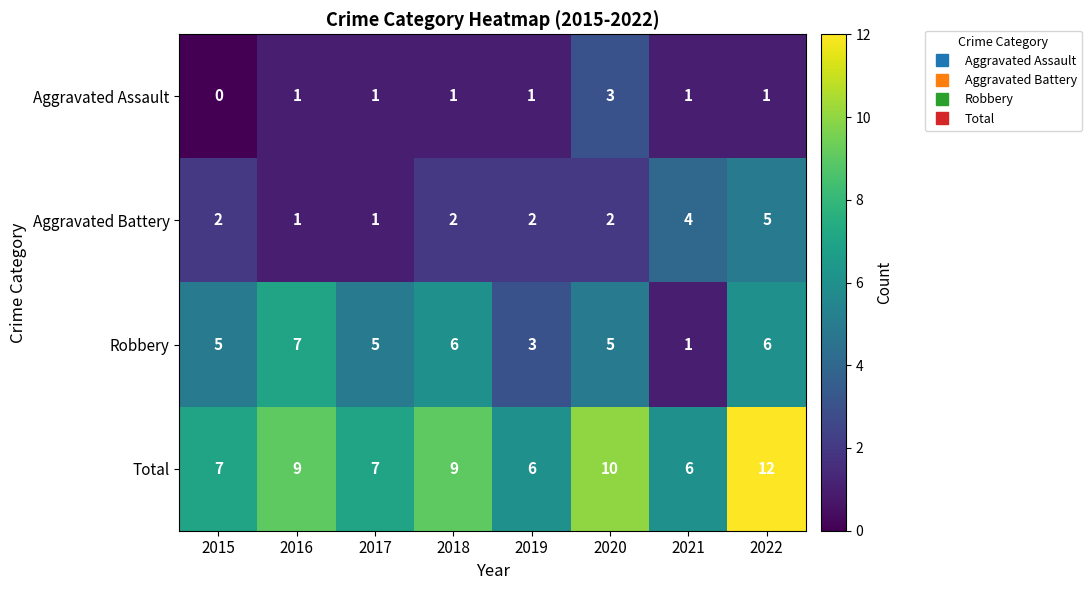

What is the sum of all Aggravated Assault values?

9